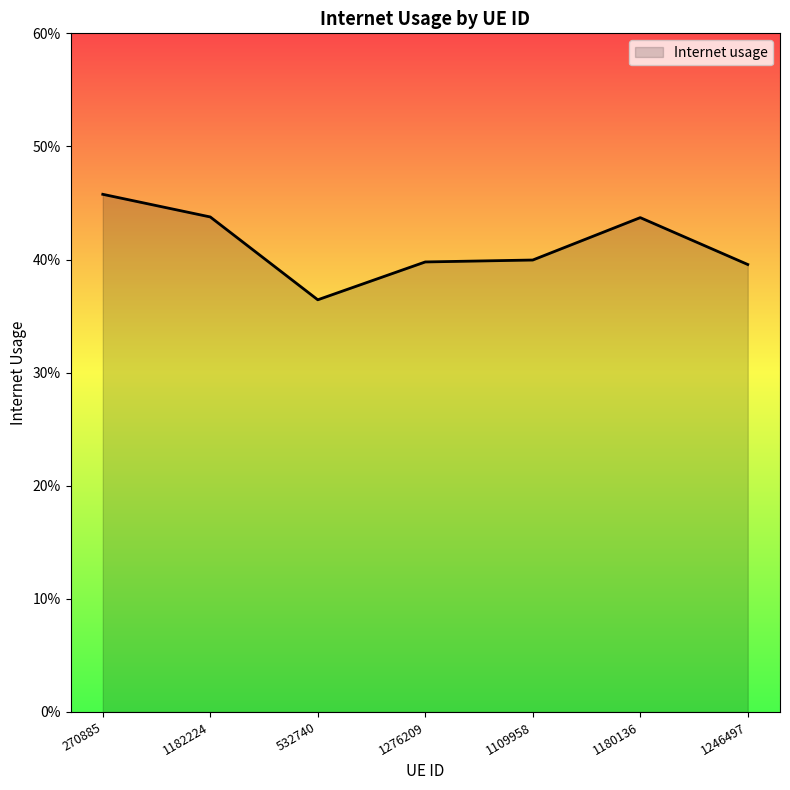

Does the chart have visible grid lines?

No